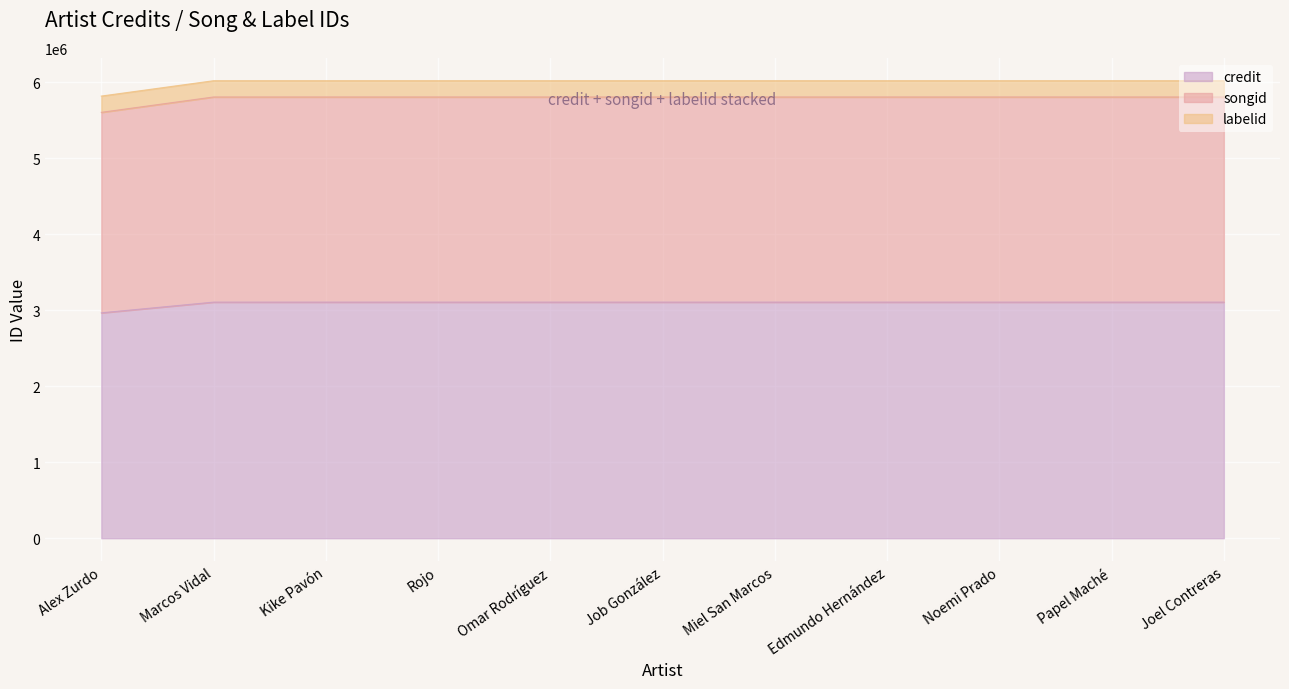

True or false: songid has more than 0 interior local peaks.

False